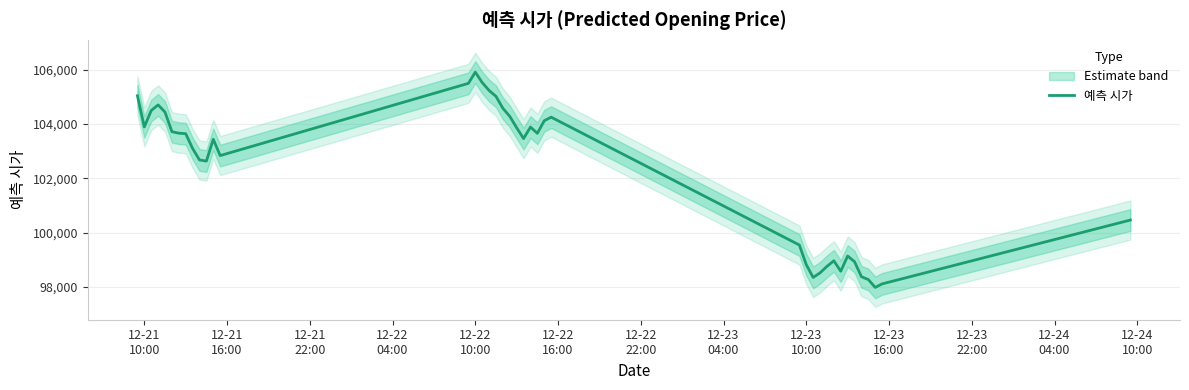

Is it true that the value at 21 is 54428.0?

False